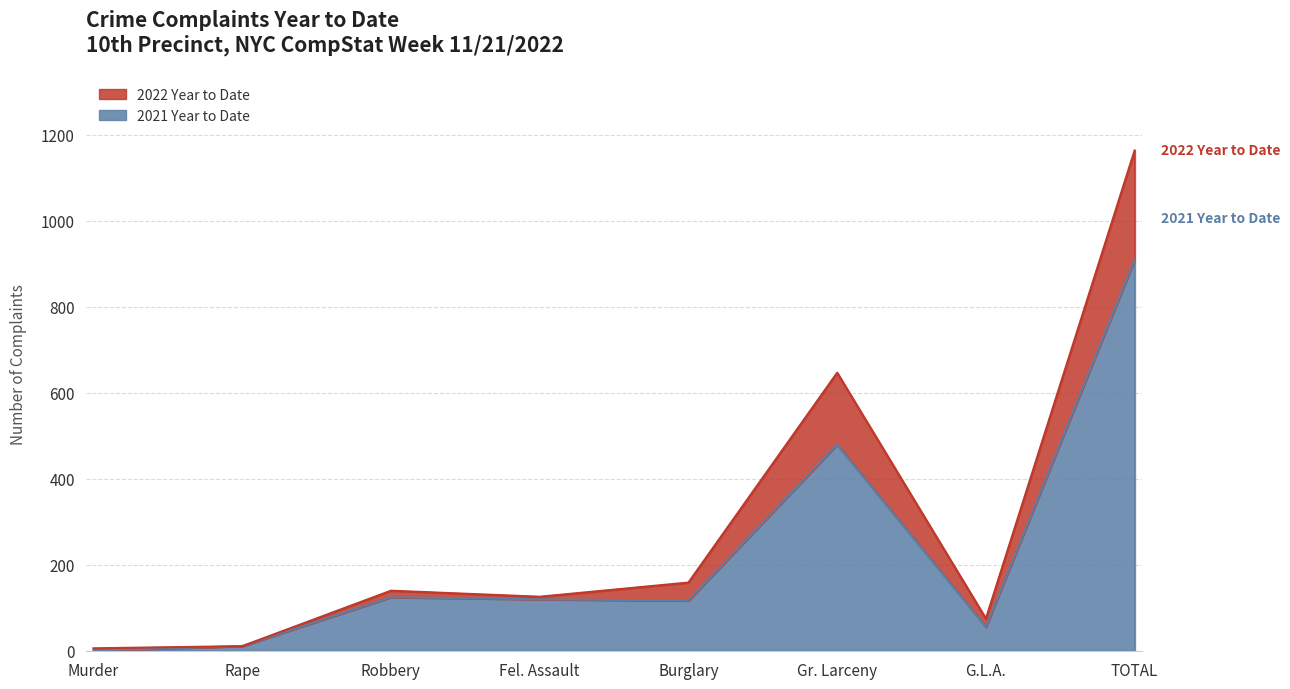

Which series has the largest range (max minus min)?

2022 Year to Date